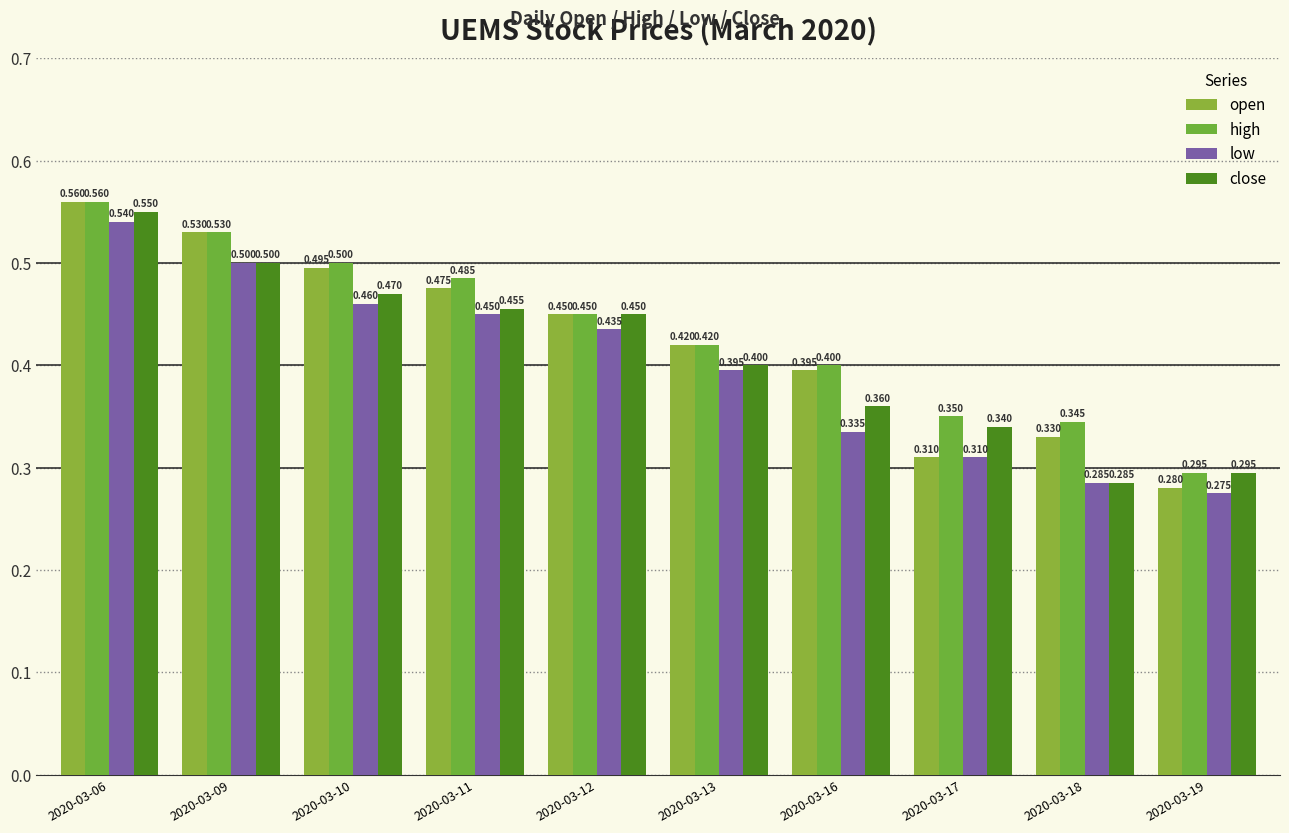

What is the difference between the highest and lowest values at 2020-03-16?

0.1